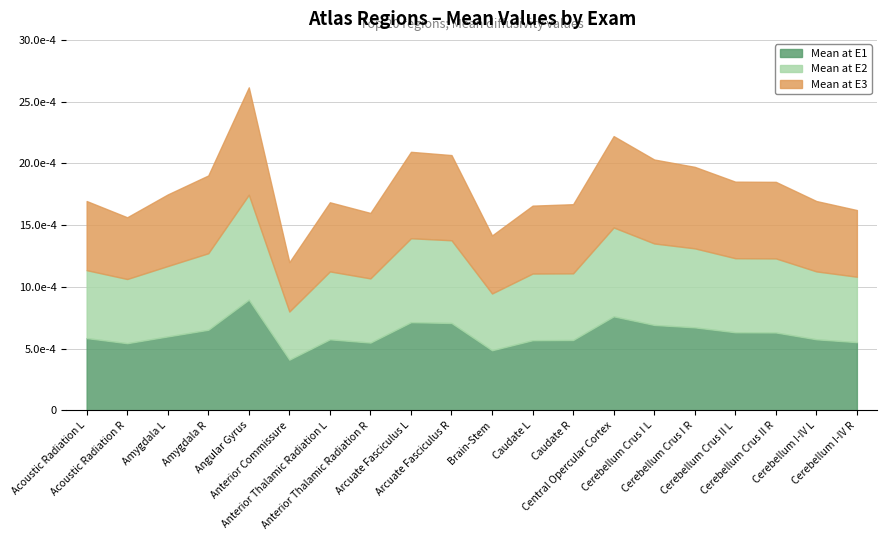

Where is Mean at E2 nearest to the value 0?

Anterior Commissure